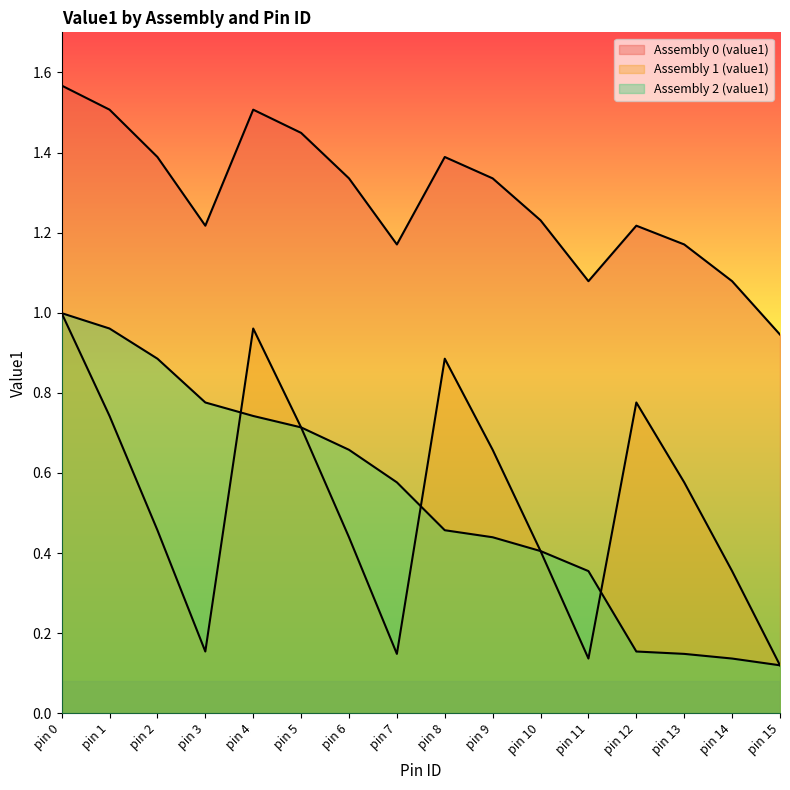

Rank the categories by Assembly 0 (value1) value from highest to lowest.

pin 0, pin 1, pin 4, pin 5, pin 2, pin 8, pin 6, pin 9, pin 10, pin 3, pin 12, pin 7, pin 13, pin 11, pin 14, pin 15